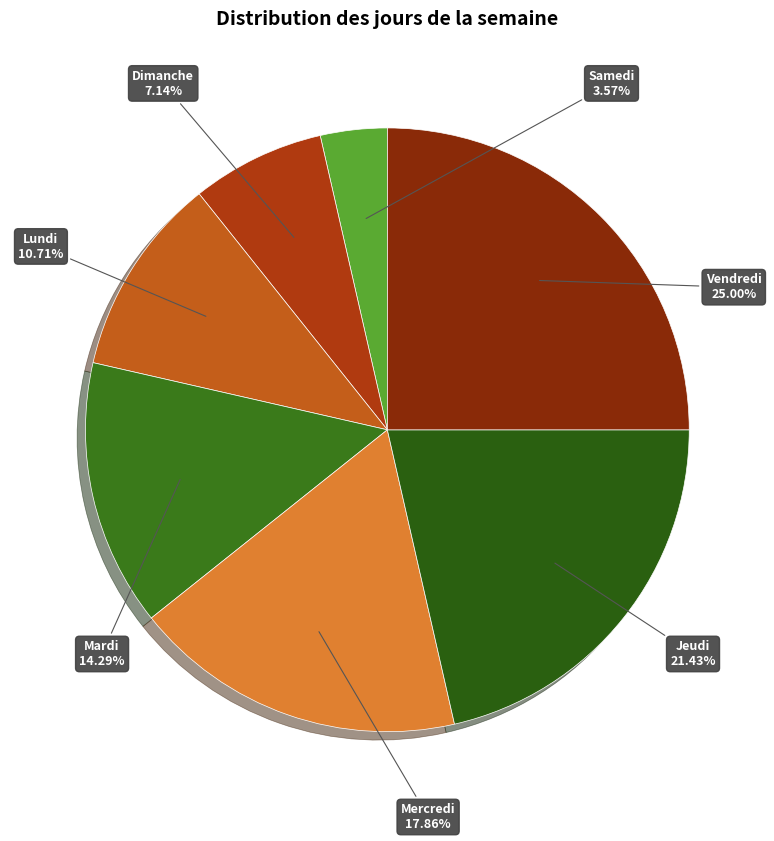

True or false: Vendredi accounts for 37% of the total.

False